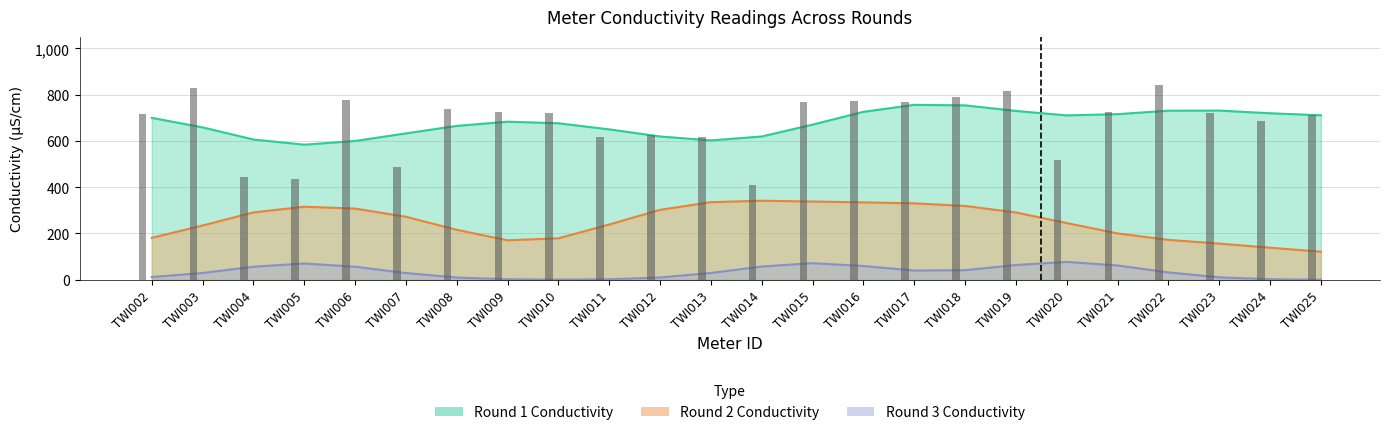

How many categories are shown in the chart?

24